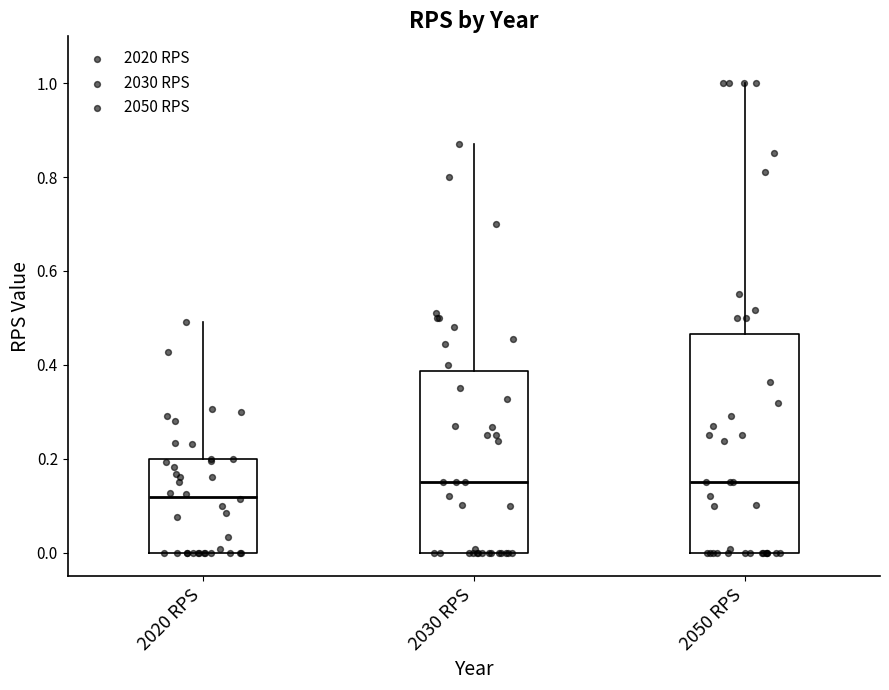

Which box's median line is the lowest?

2020 RPS